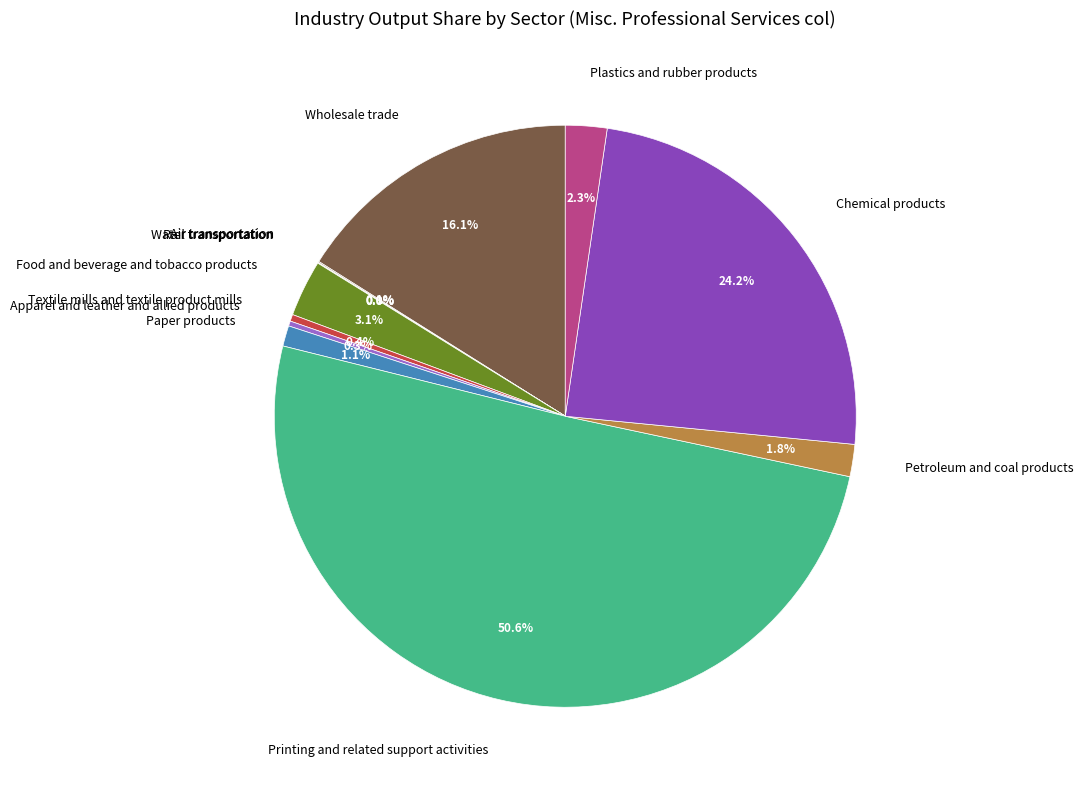

Which category accounts for the majority?

Printing and related support activities